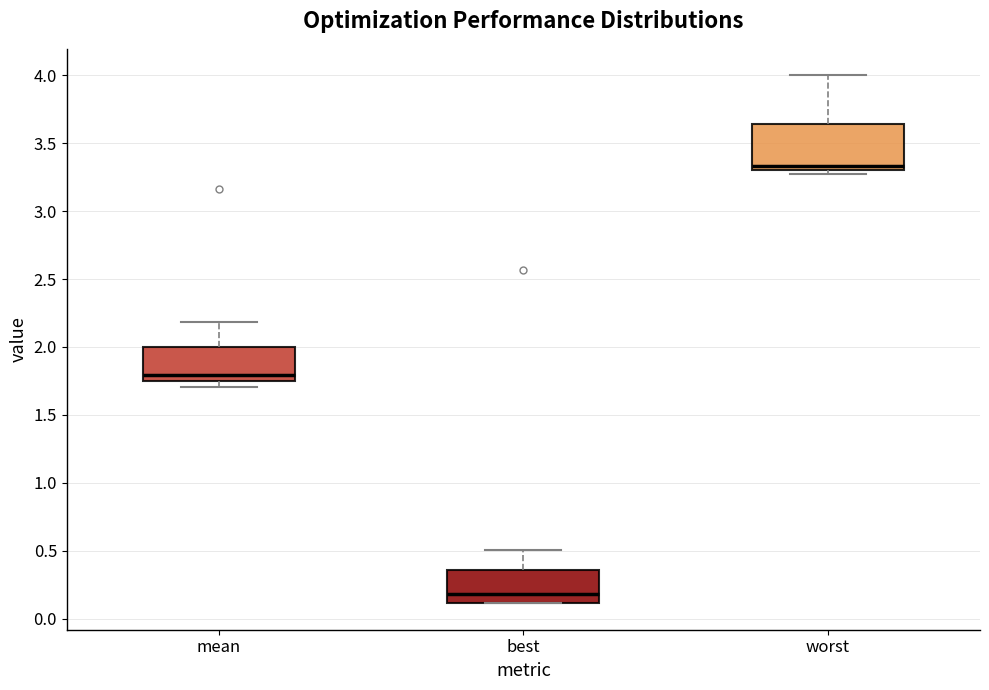

Reading left to right, transcribe this box plot: for each box, give where its median line is, the range the box spans, and where its two whiskers end, as read against the y-axis. The values are not printed on the chart, so give them approximately, as read against the axis.

mean: median 1.80, box 1.75 to 2.00, whiskers 1.70 to 2.20
best: median 0.20, box 0.10 to 0.35, whiskers 0.10 to 0.50
worst: median 3.35, box 3.30 to 3.65, whiskers 3.25 to 4.00